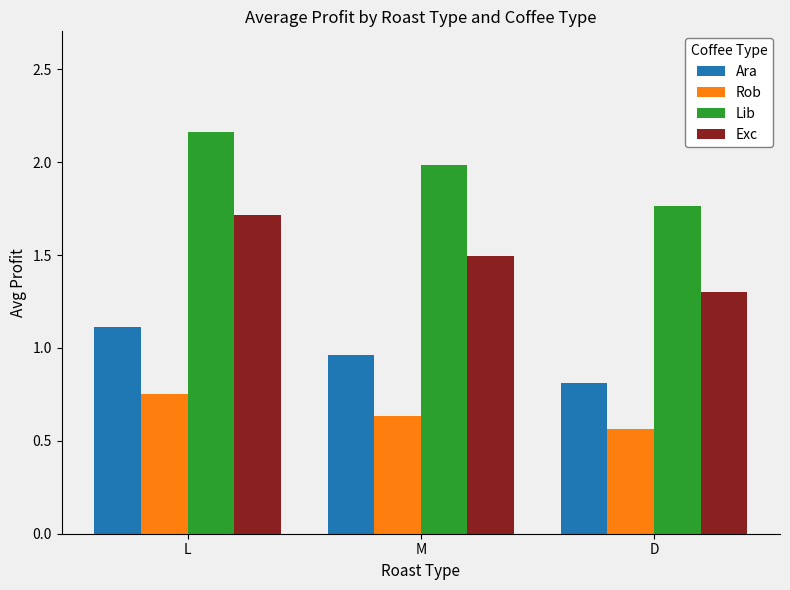

Which series has the largest total across all categories?

Lib